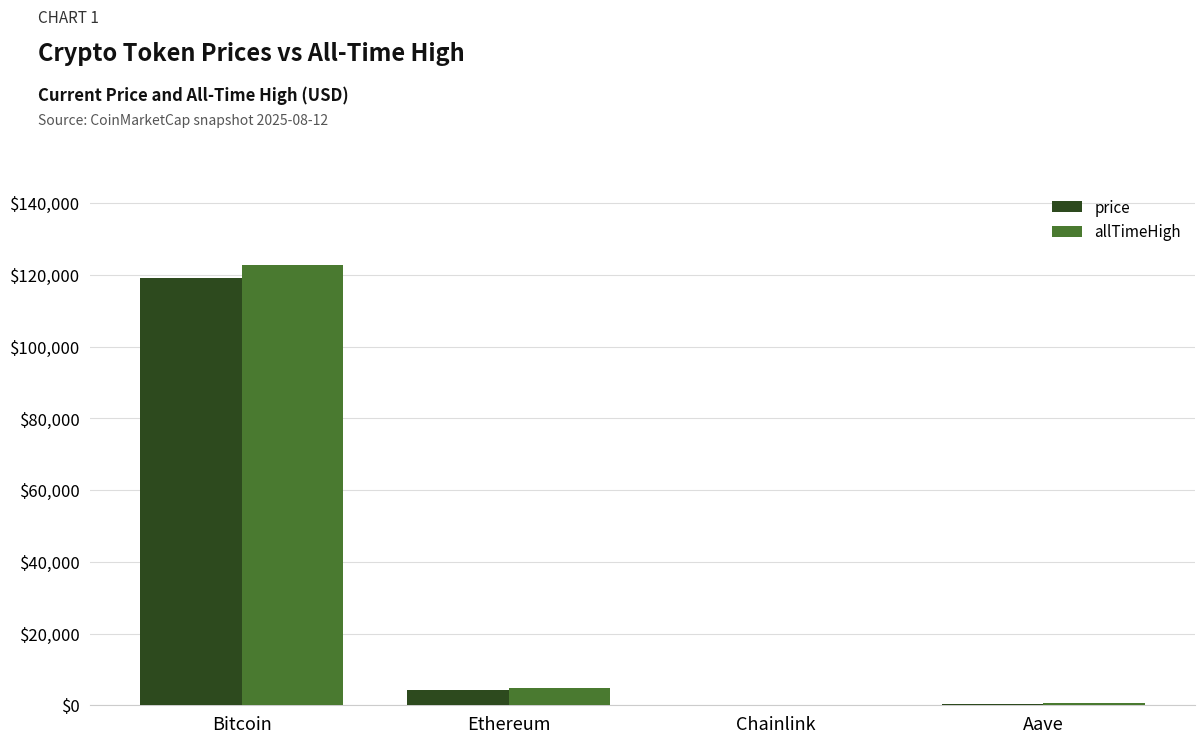

True or false: allTimeHigh has a value of 122838.0 at Bitcoin.

True